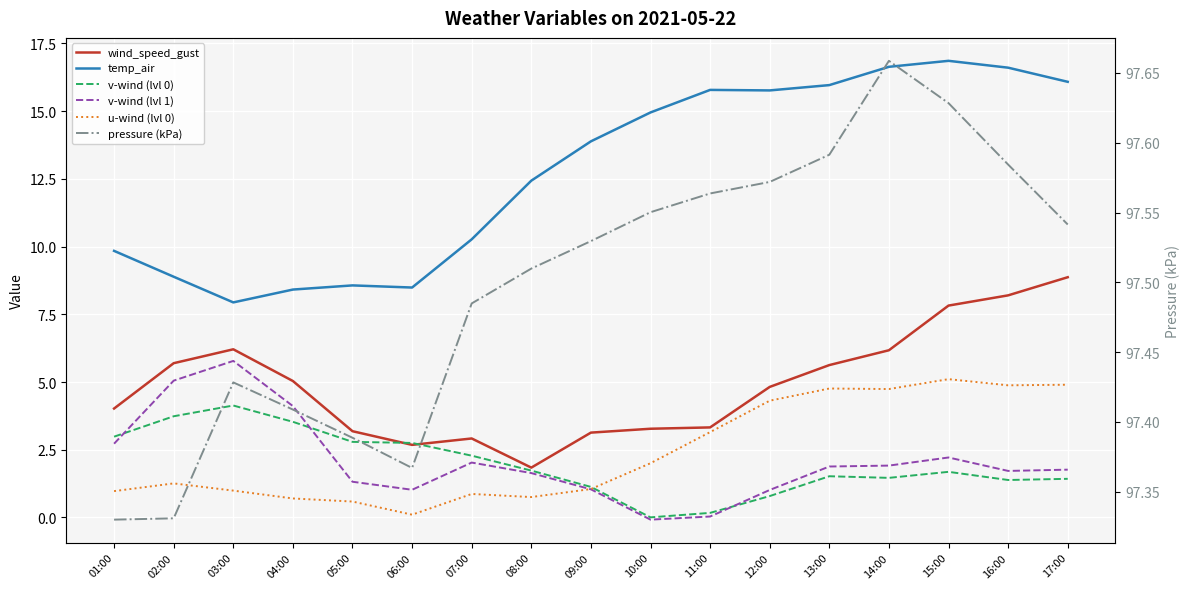

What is the average value of the pressure (kPa) series?

97.5